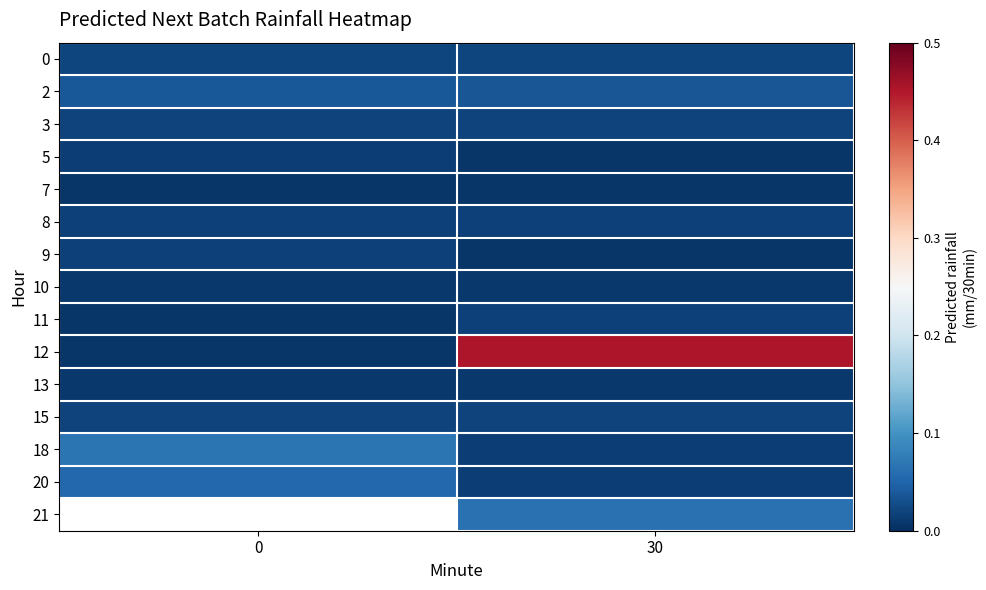

Is the value of 11 at 0 greater than the value of 18 at 30?

No